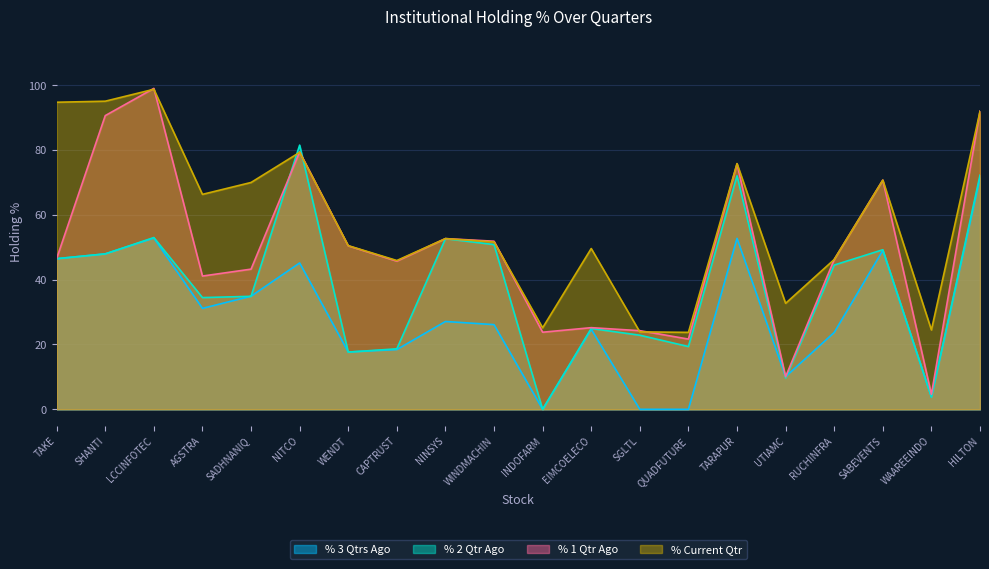

How many lines are shown in the chart?

4